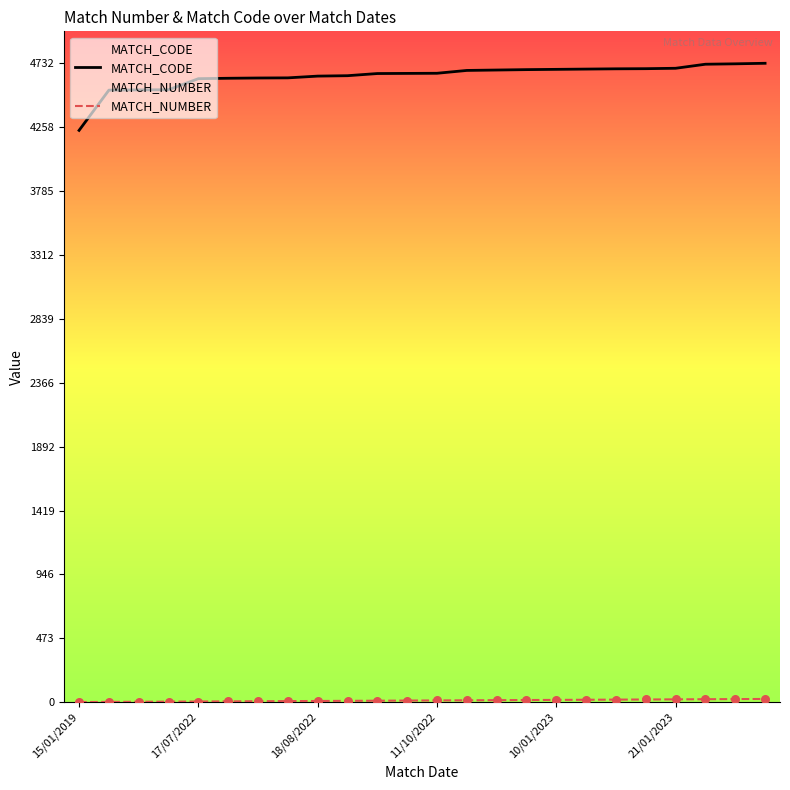

Which series contains the highest Y value?

MATCH_CODE